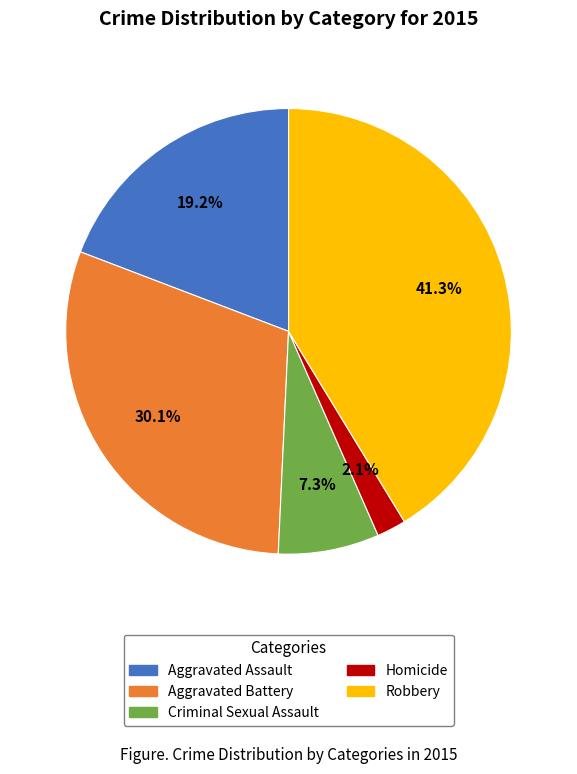

To the nearest percent, what is the combined percentage of Criminal Sexual Assault and Homicide?

9%